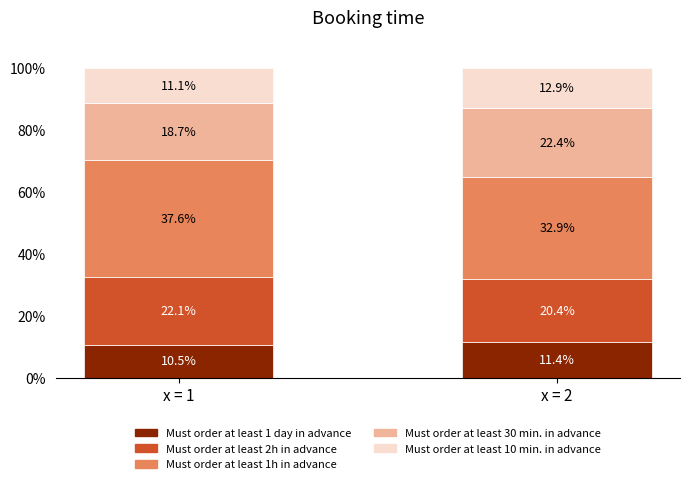

What value does the Must order at least 1 day in advance series have at x = 1?

10.5